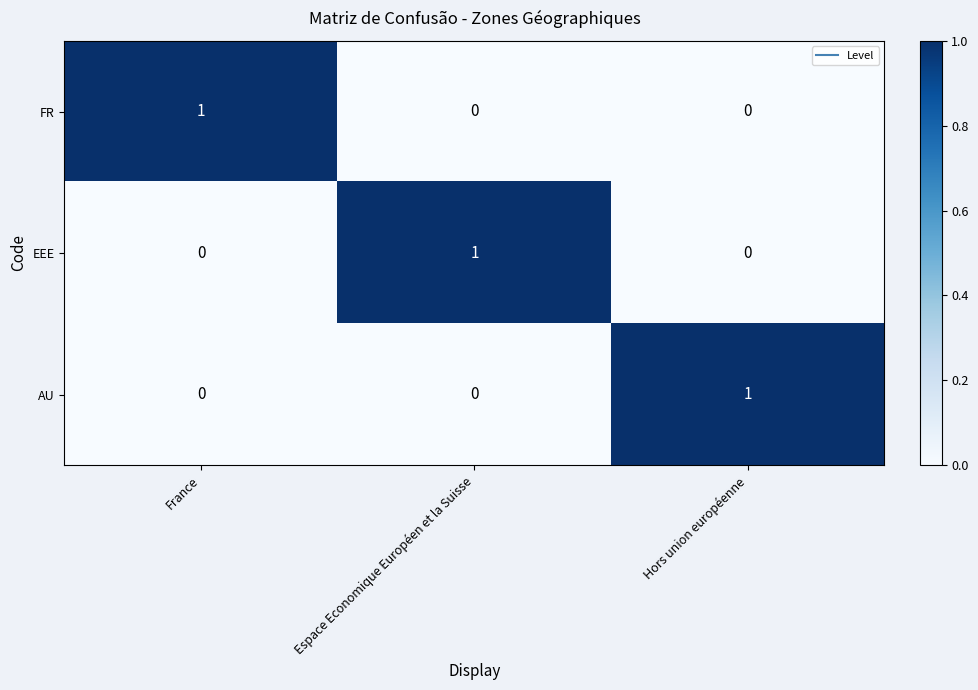

The value of FR at France is 1. True or false?

True